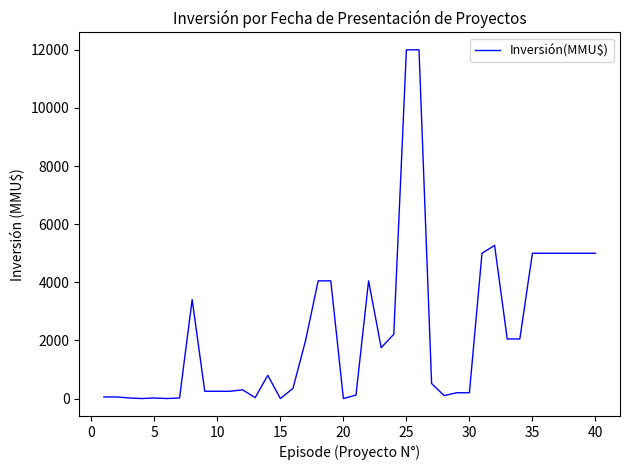

What is the difference between the maximum and minimum values?

12000